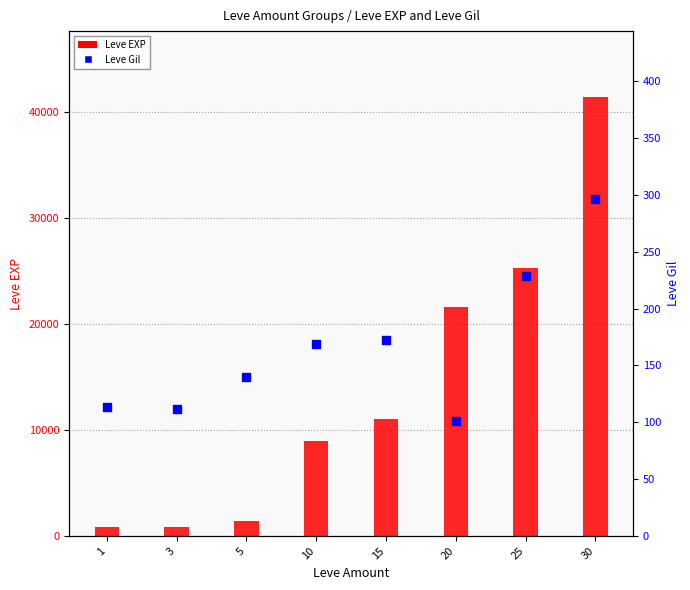

Which series contains the lowest Y value?

Leve Gil